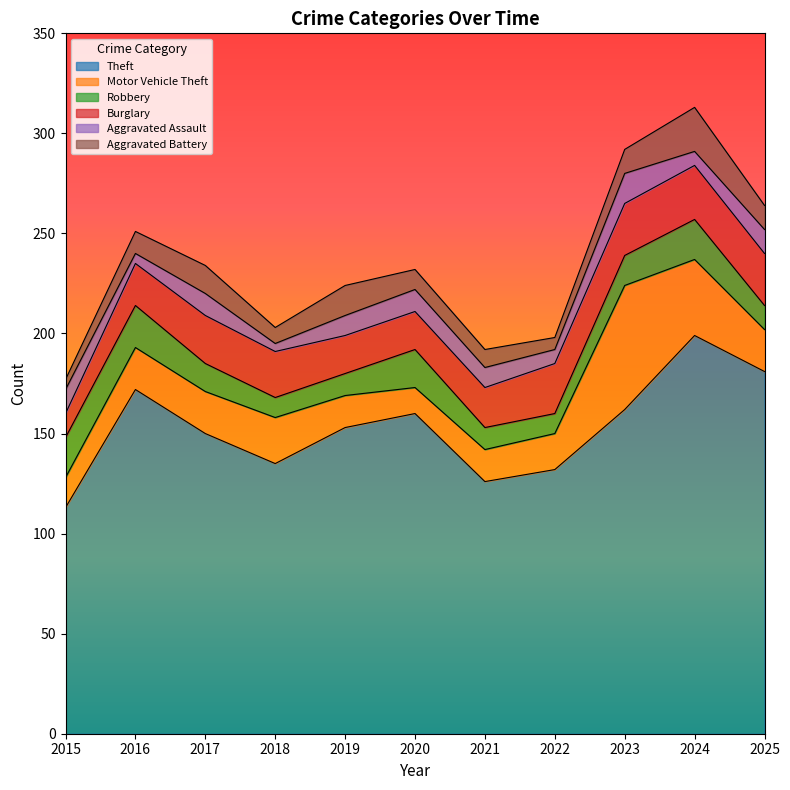

What is the value of the Motor Vehicle Theft point at the 9th from the left?

62